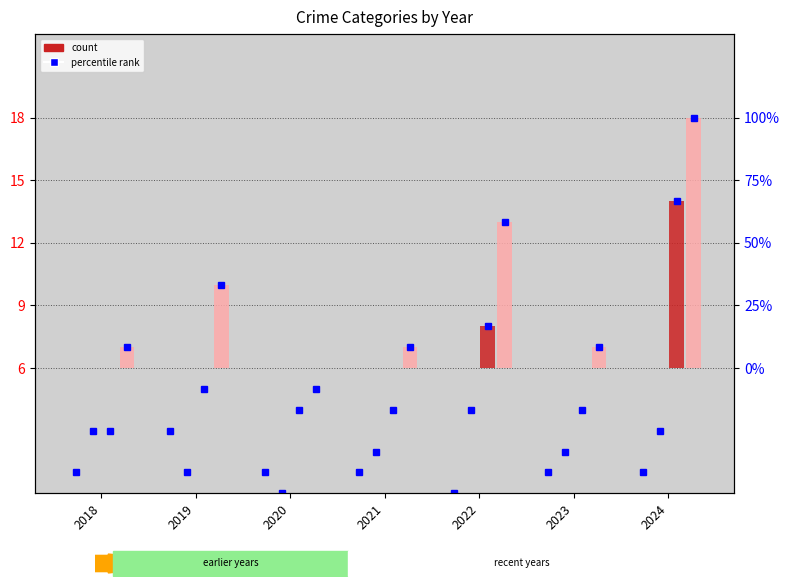

Does the chart contain stacked bars?

No